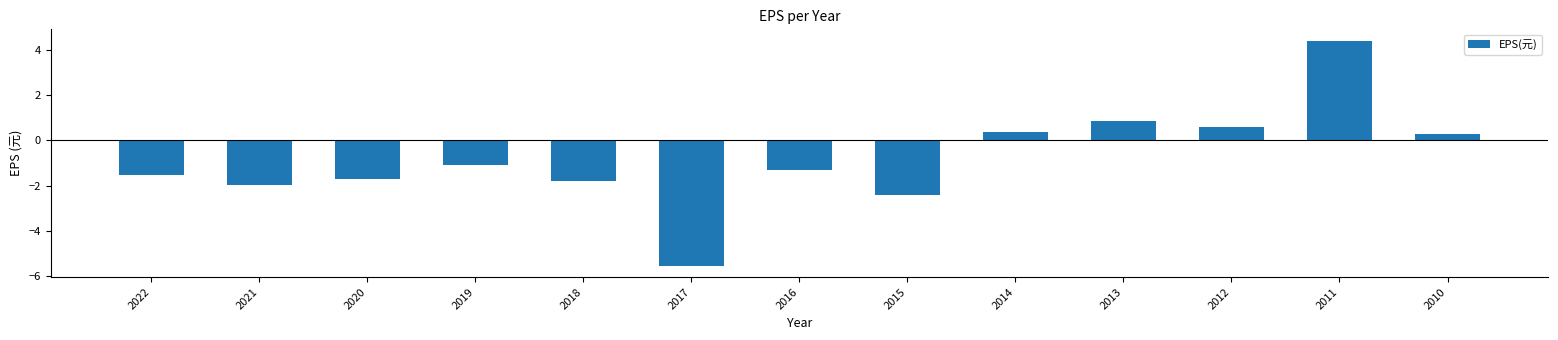

What is the minimum value shown in the chart?

-5.5